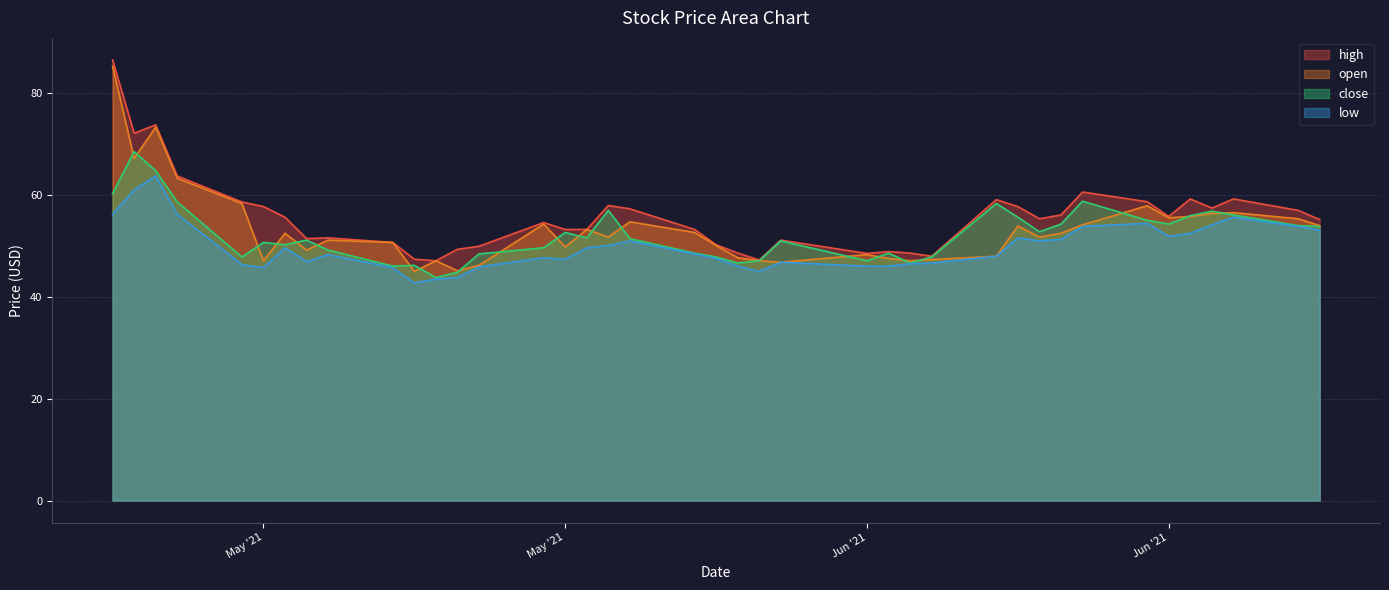

Reading right to left, extract all data points from this chart.

high: 55.2	57.0	59.2	57.5	59.2	55.8	58.7	60.6	56.1	55.4	57.8	59.1	48.0	48.6	48.9	48.5	51.1	47.2	48.6	50.2	53.2	57.3	58.0	53.2	53.2	54.6	50.0	49.4	47.1	47.4	50.7	51.6	51.5	55.6	57.8	58.6	63.8	73.8	72.2	86.5
open: 54.0	55.4	56.5	56.4	55.8	55.5	57.9	54.1	52.5	51.8	53.9	48.0	47.3	47.1	47.5	48.3	46.8	47.1	47.7	50.1	52.6	54.8	51.8	53.2	49.8	54.3	46.2	45.1	47.1	45.0	50.7	51.1	49.2	52.5	47.1	58.4	63.3	73.3	67.2	85.3
close: 53.9	54.0	56.1	56.9	56.0	54.3	55.0	58.8	54.3	52.8	55.6	58.4	47.9	46.6	48.6	47.1	51.0	47.1	46.6	47.9	48.6	51.5	57.0	51.6	52.6	49.6	48.5	44.9	43.8	46.2	46.0	49.2	51.1	50.2	50.7	47.9	58.6	64.8	68.5	60.3
low: 53.1	53.9	55.6	54.1	52.5	51.9	54.5	53.9	51.3	51.0	51.6	48.0	46.6	46.5	46.0	46.0	46.8	45.0	46.0	47.5	48.5	51.0	50.1	49.6	47.4	47.7	45.9	43.8	43.5	42.8	45.8	48.3	47.0	49.6	45.8	46.4	56.2	63.8	61.0	56.2